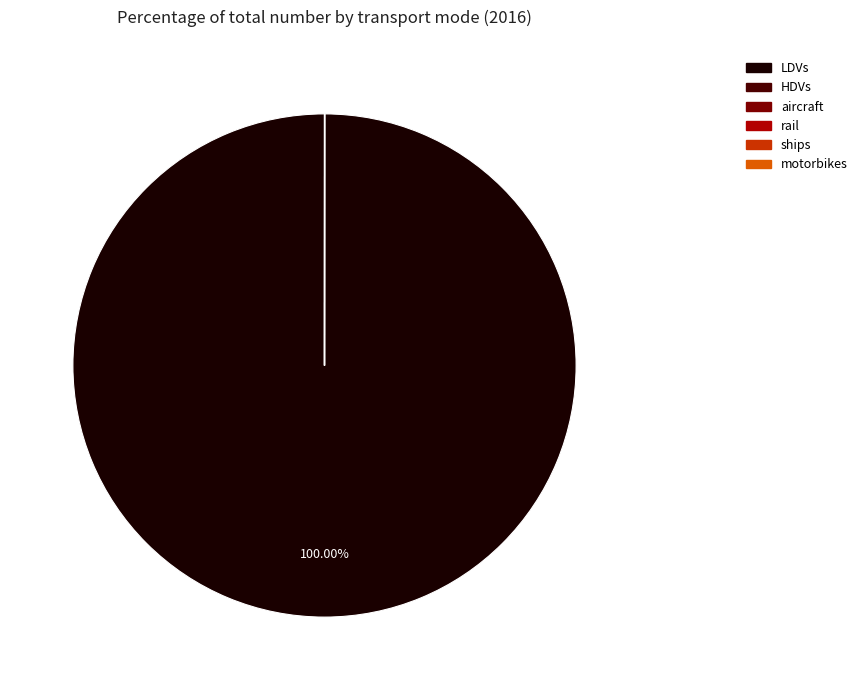

Which slice is the largest?

LDVs